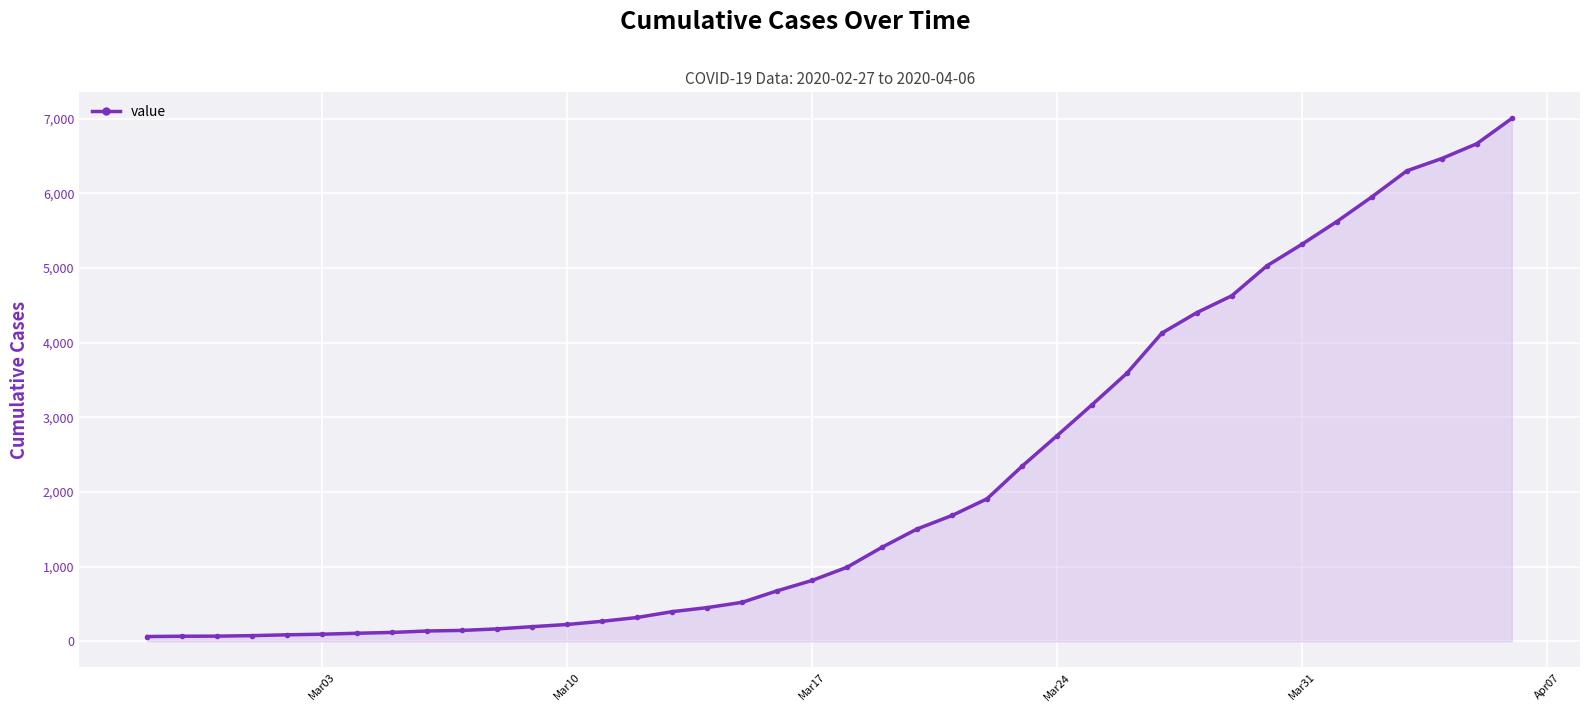

What is the maximum value shown in the chart?

7001